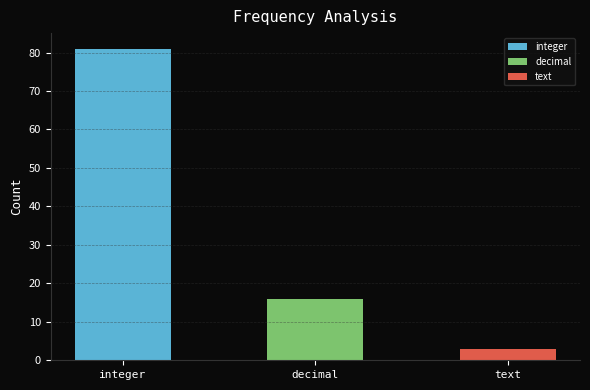

The value of decimal at integer is 22. True or false?

False